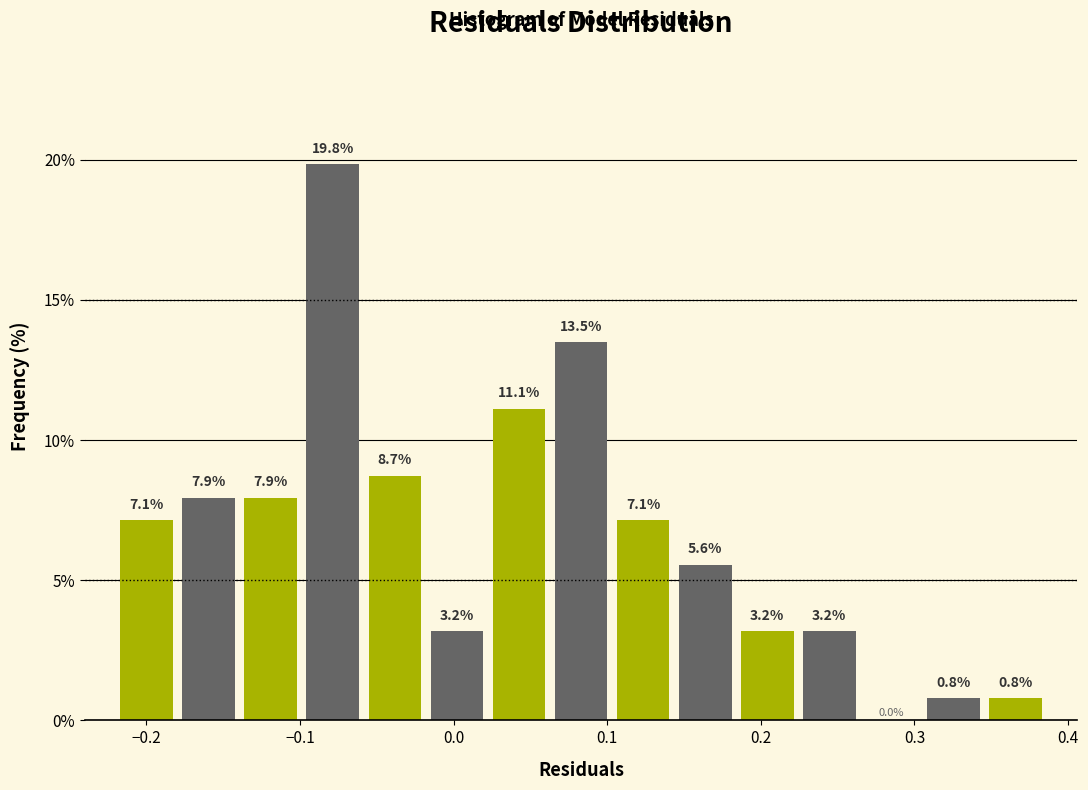

How tall is the bar that spans -0.22 to -0.18 on the x-axis? The bar edges are not printed on the chart, so give them approximately, as read against the axis.

7.1